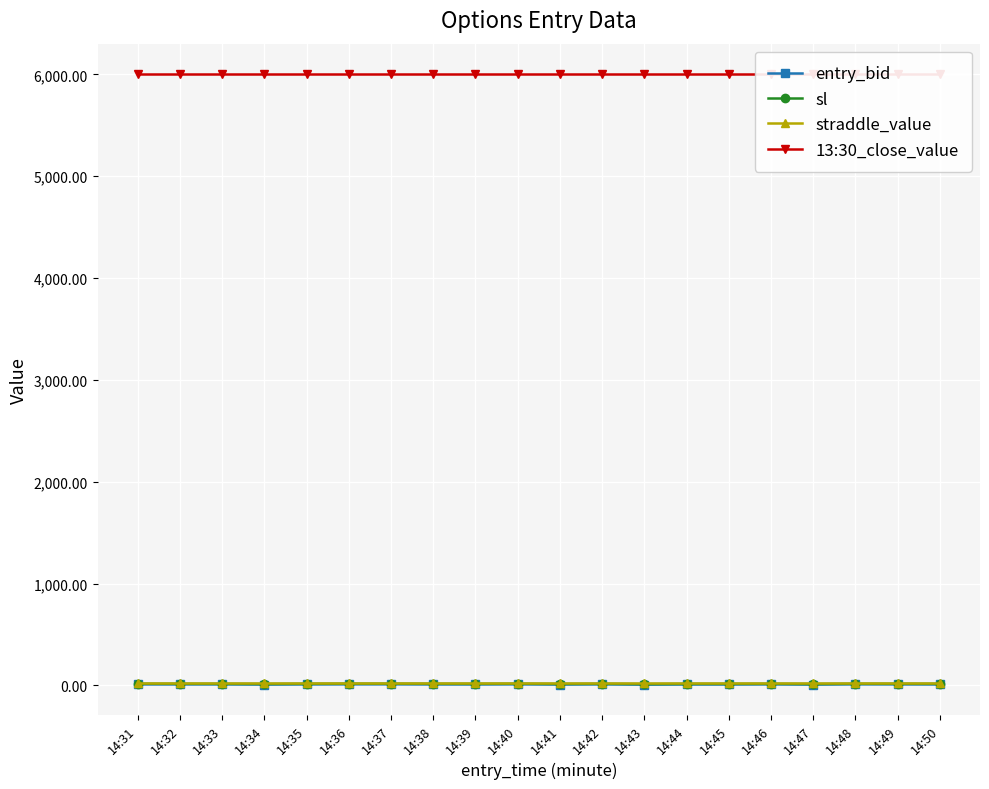

What is the difference between the maximum and second lowest values in the sl series?

2.8